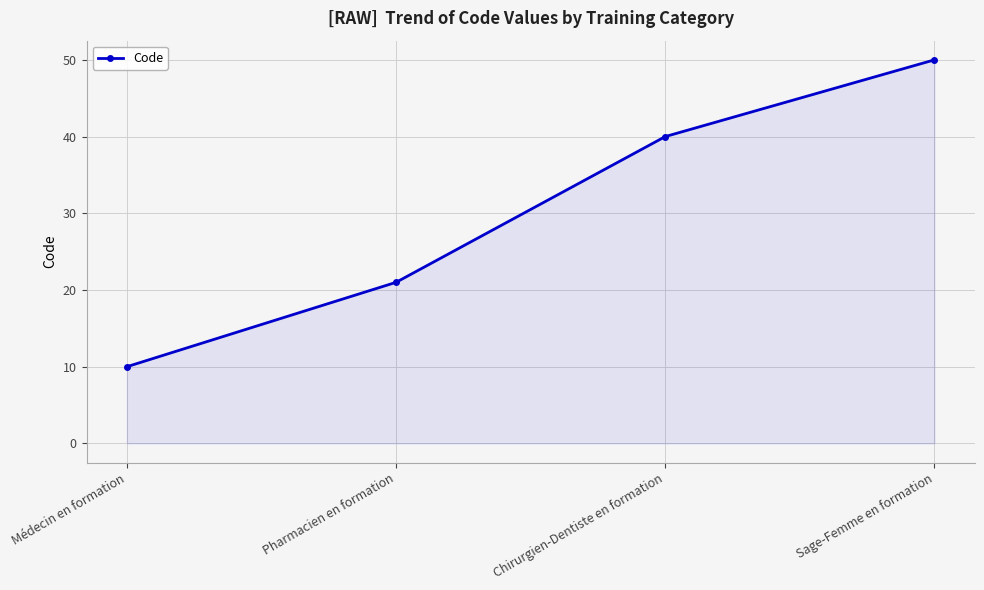

What position from the right is Chirurgien-Dentiste en formation?

2